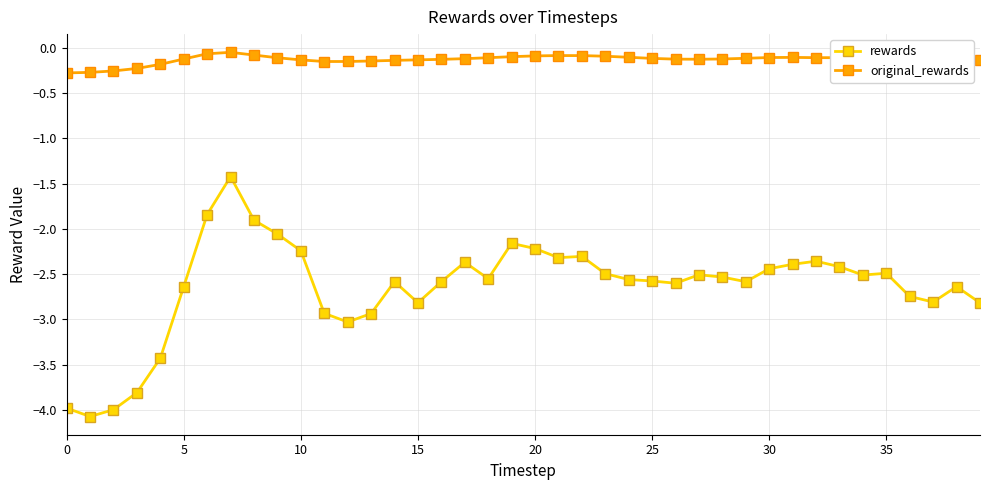

Rank the series by their average value, from lowest to highest.

rewards, original_rewards